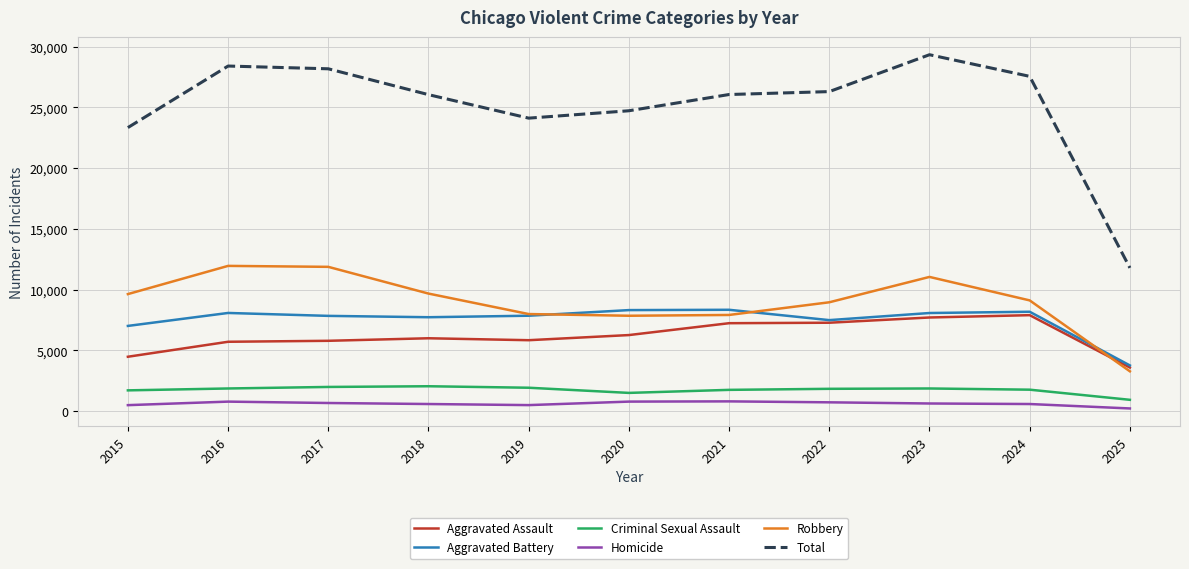

Does the chart have visible grid lines?

Yes